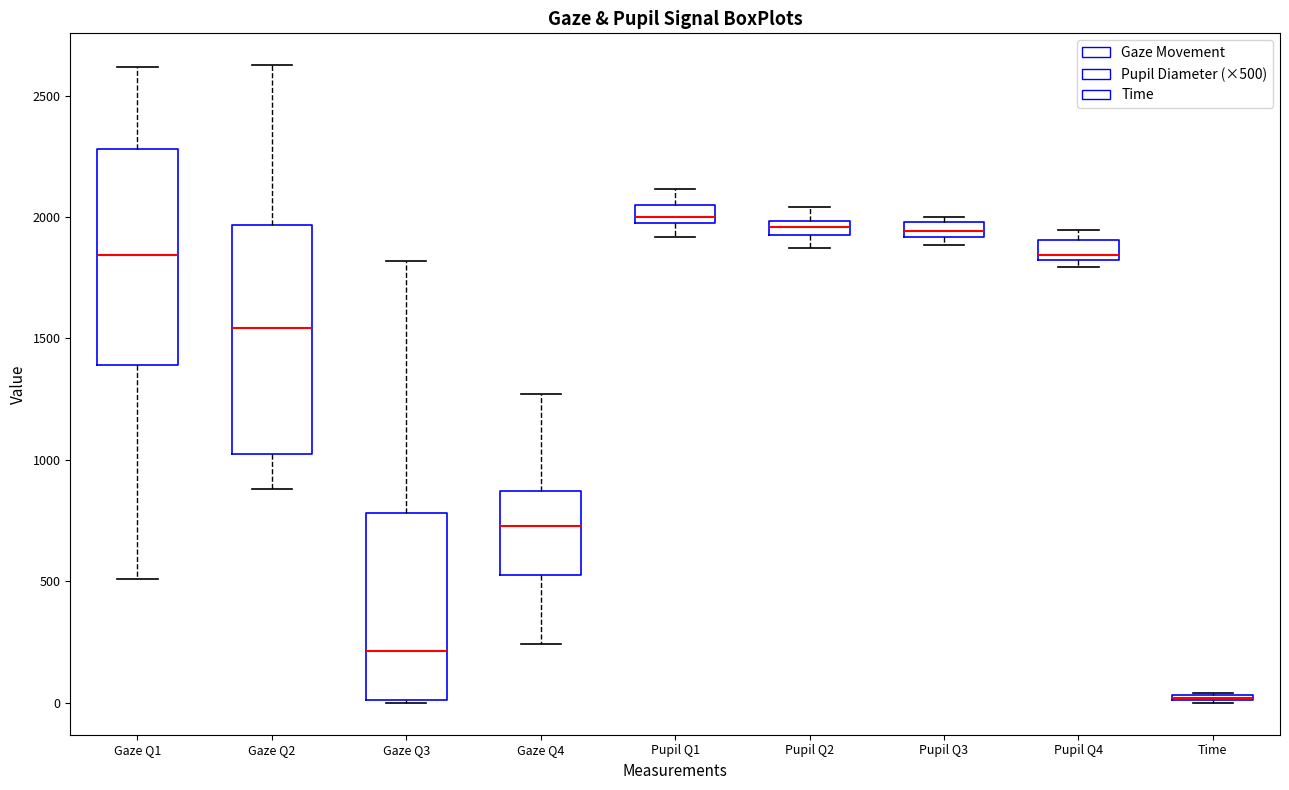

Which box is the tallest, from its lower edge to its upper edge?

Gaze Q2